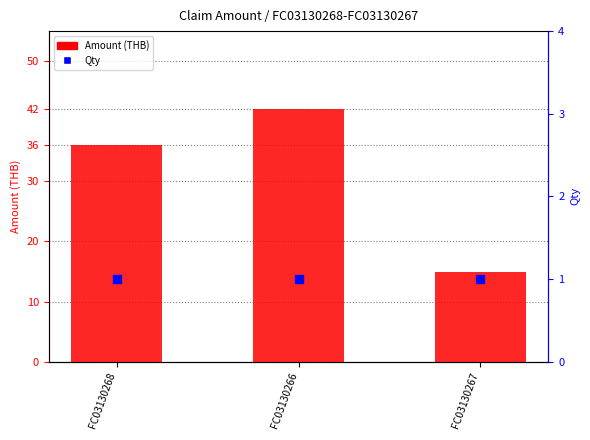

At how many categories does at least one series exceed 9?

3